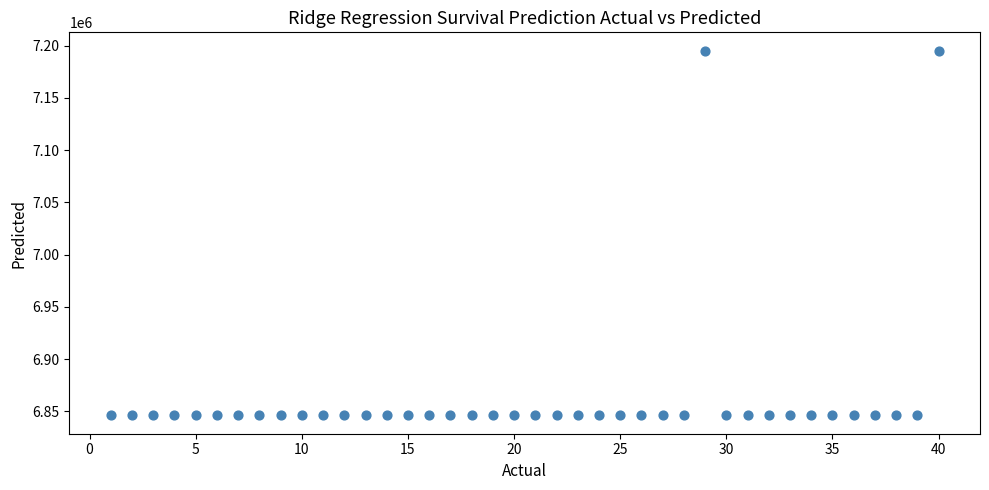

What is the range of X values (max minus min)?

39